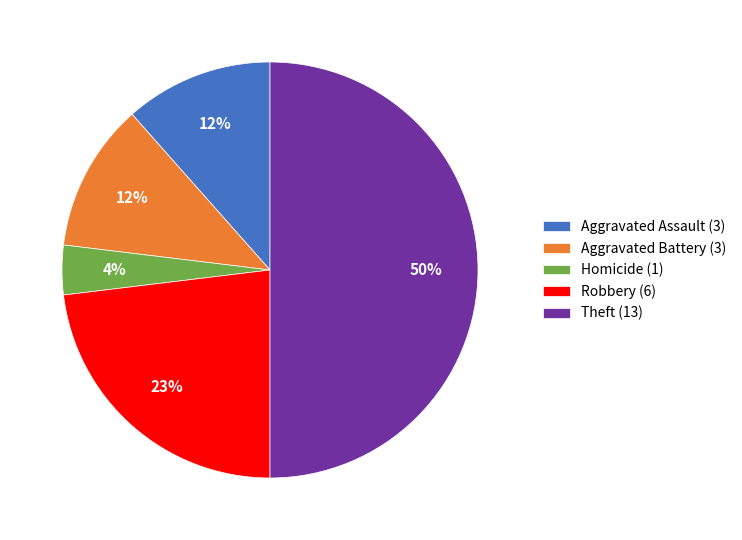

True or false: Aggravated Assault (3) accounts for 12% of the total.

True